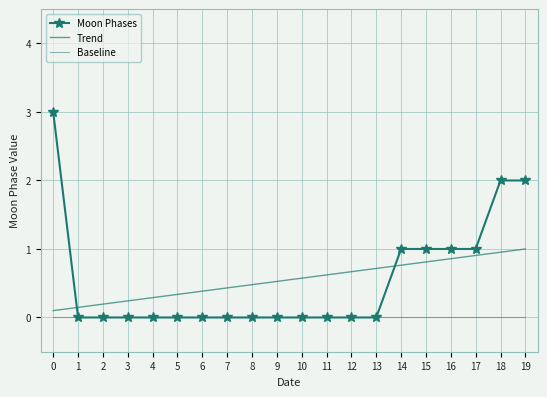

What is the difference between the Moon Phases values at 14 and 13?

1.0